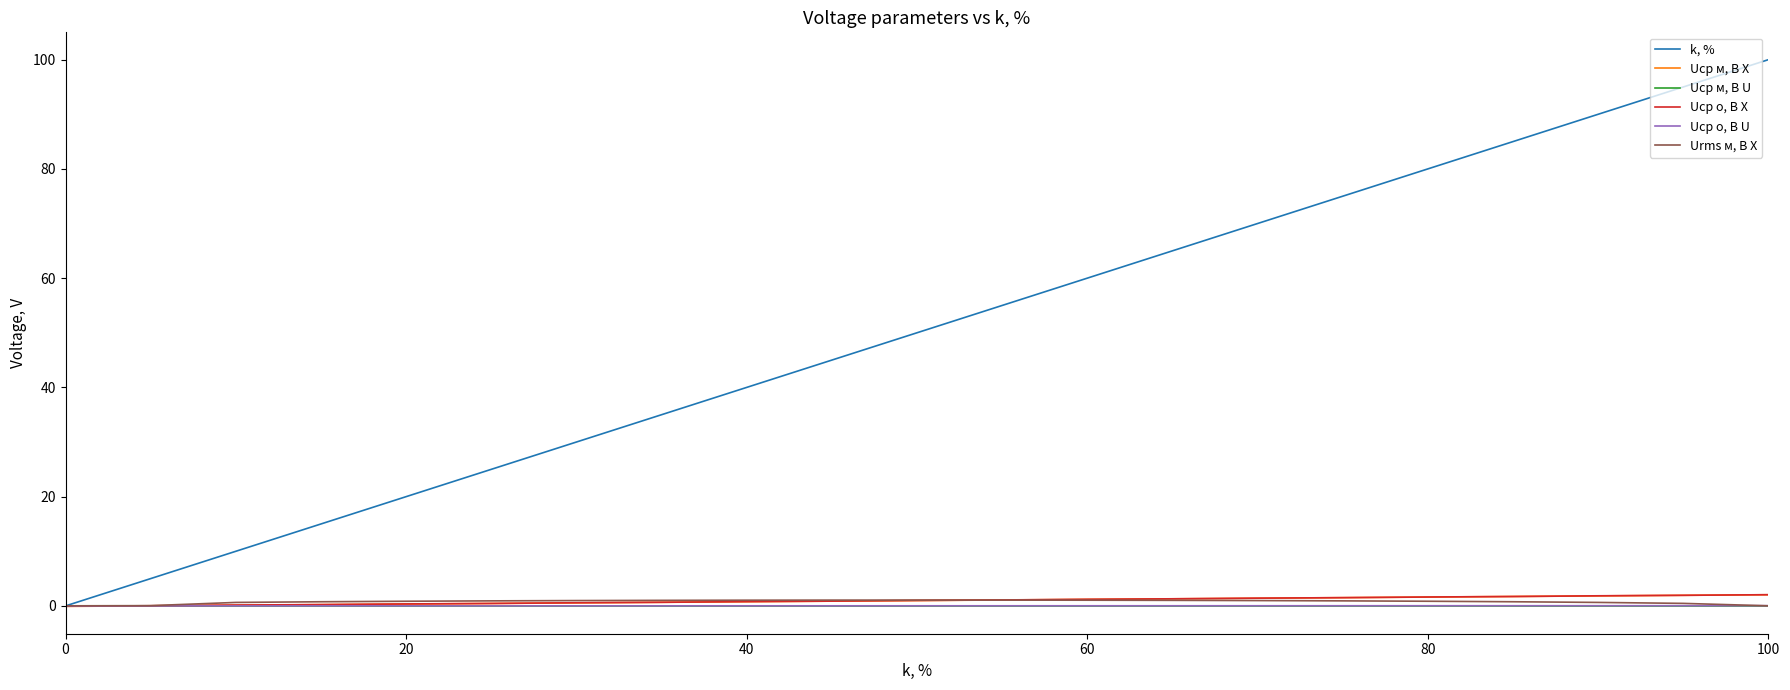

Rank the series by their maximum value, from highest to lowest.

k, %, Uср о, В X, Uср м, В X, Urms м, В X, Uср о, В U, Uср м, В U